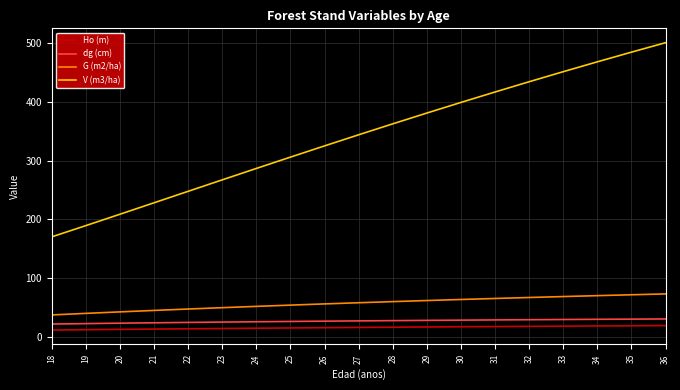

The value of dg (cm) at 31 is 45.1. True or false?

False